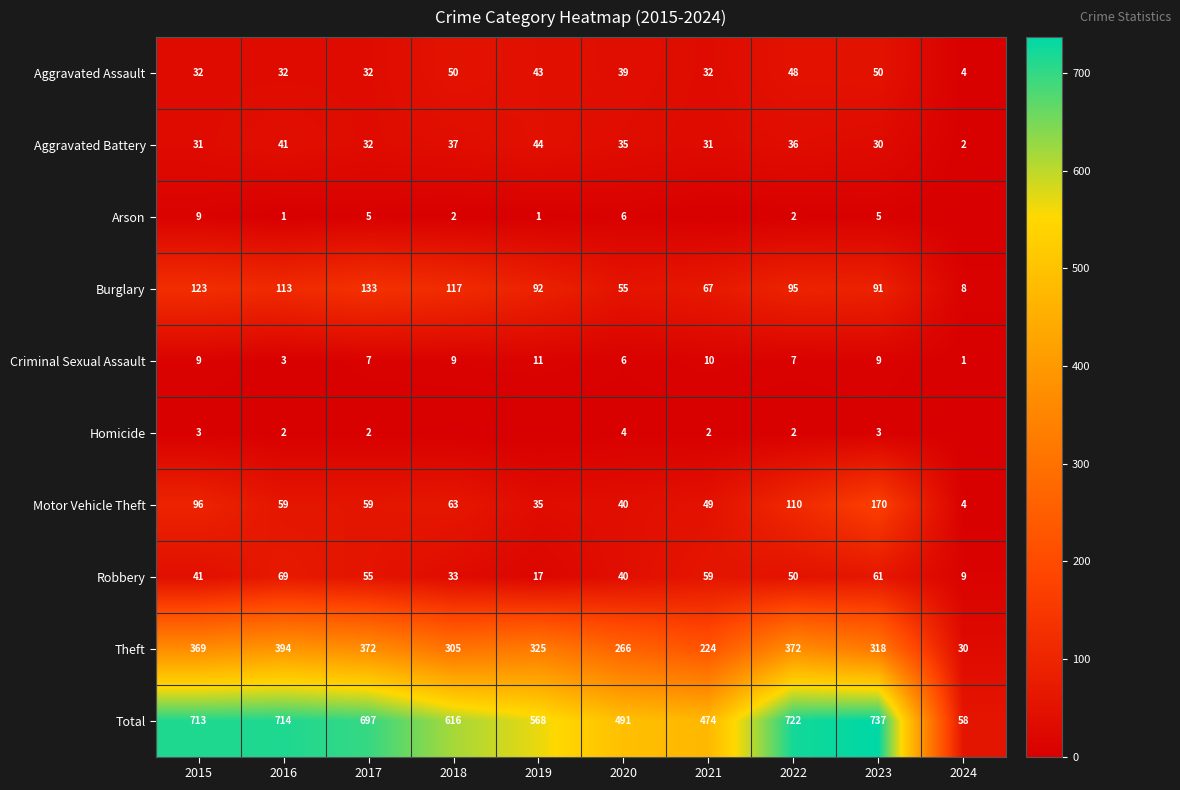

What is the spread (max minus min) of values at 2015?

710